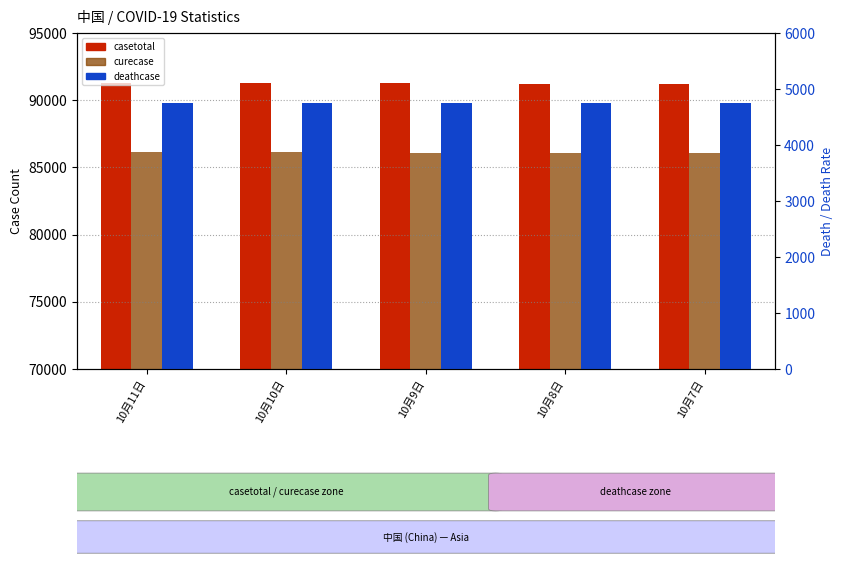

What is the smallest value displayed?

4746